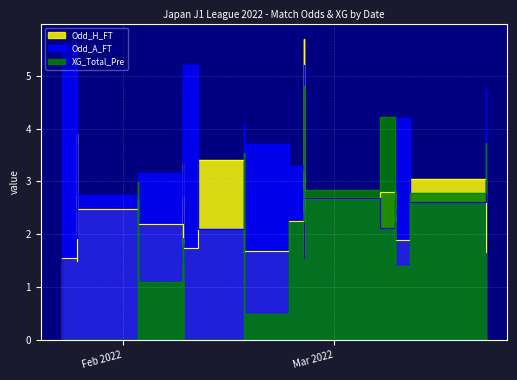

The Odd_A_FT series shows 2.7 at 4. True or false?

False